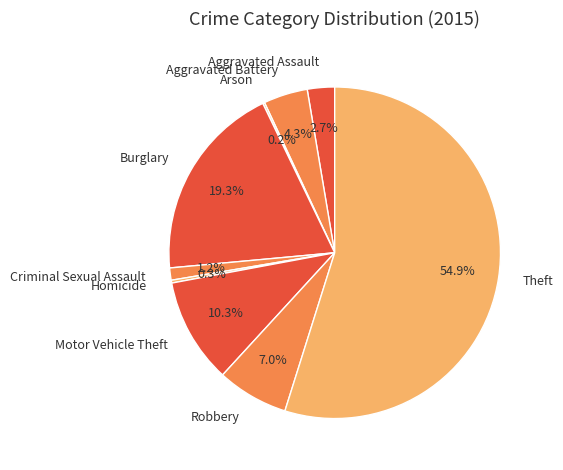

What is the total percentage of Burglary and Criminal Sexual Assault?

20.5%